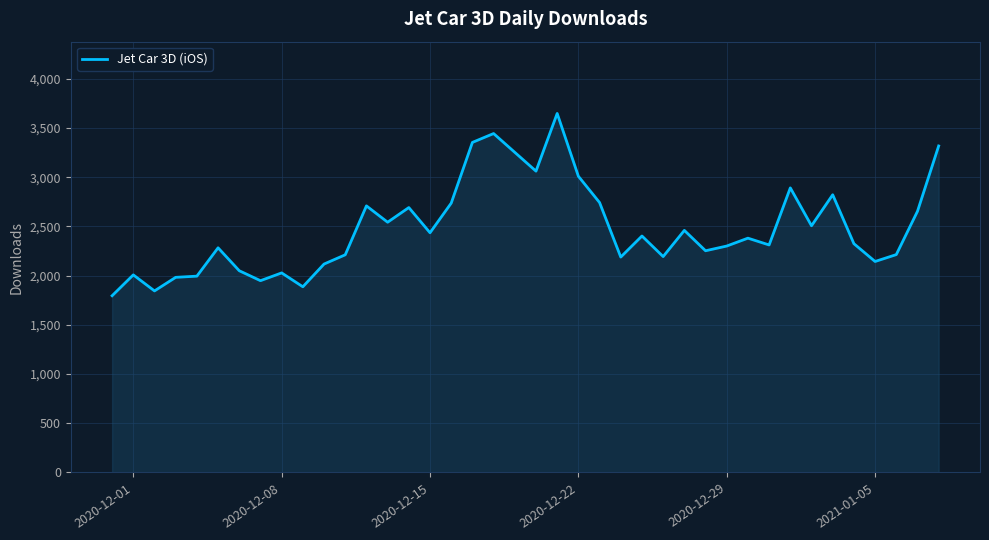

What is the greatest value displayed?

3648